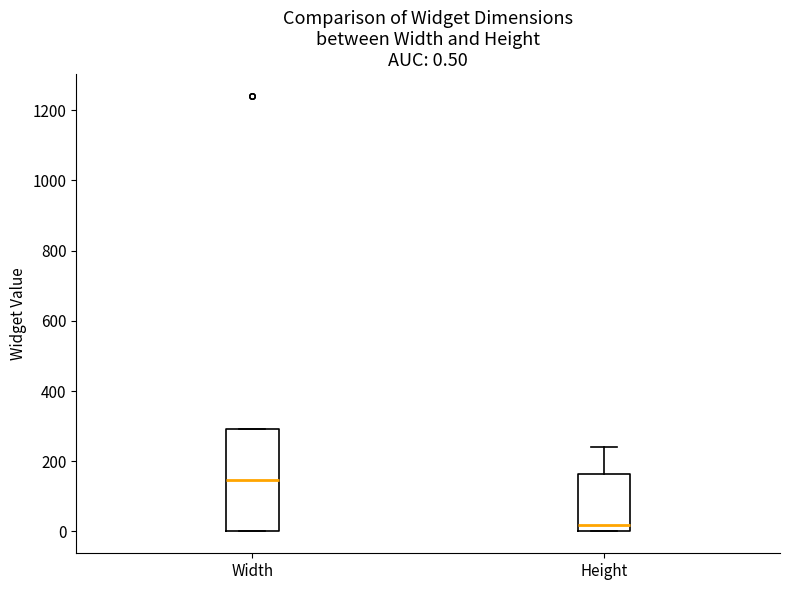

Which box's median line is the highest?

Width